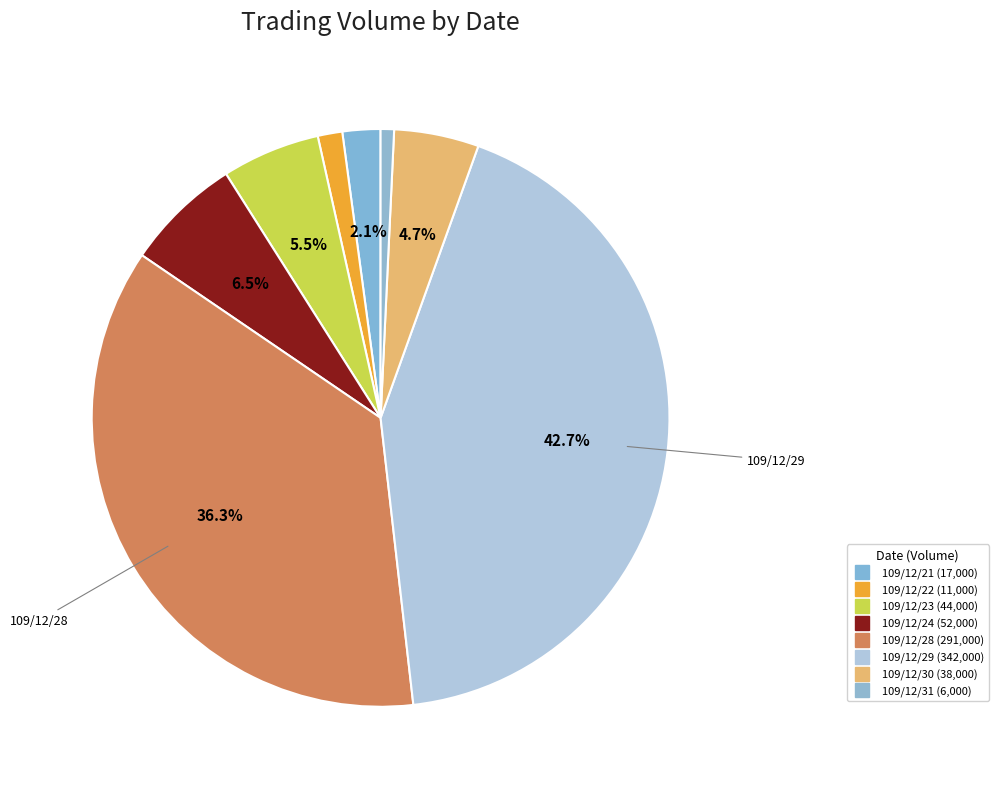

The 109/12/29 slice represents 35% of the pie. True or false?

False